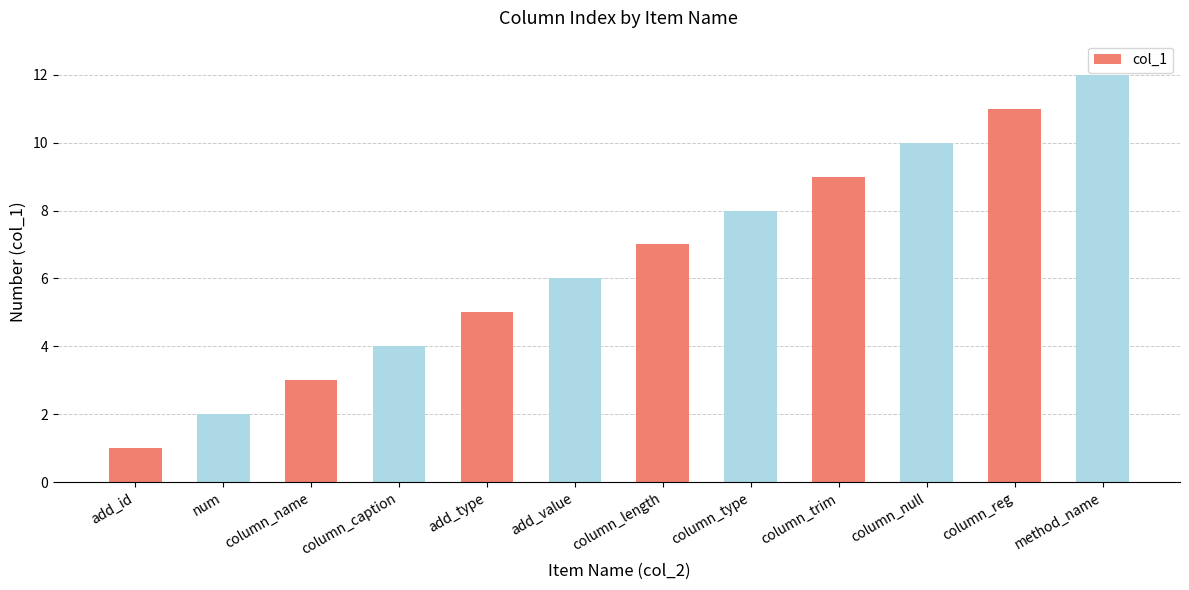

What is the difference between the second highest and second lowest values?

9